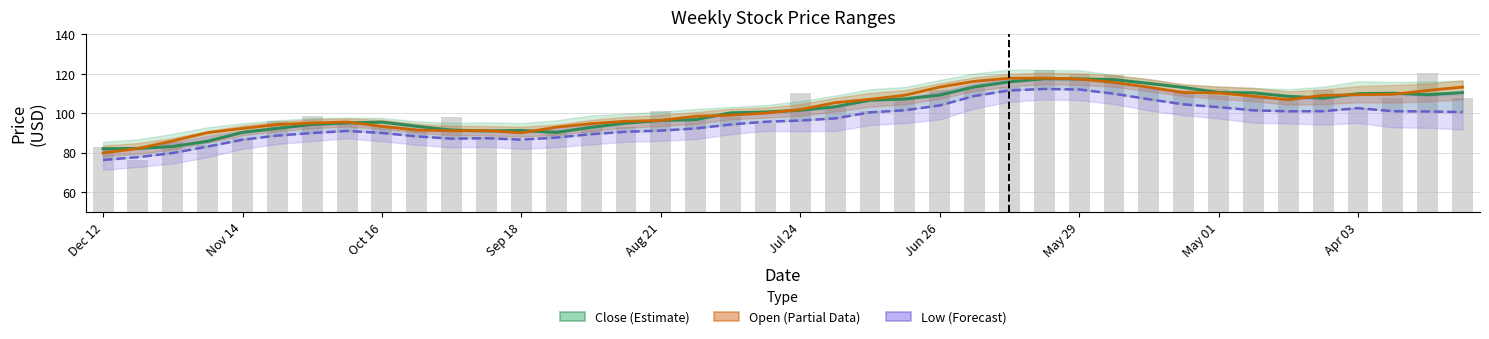

How many values in the Low (Forecast) series are below 96?

20